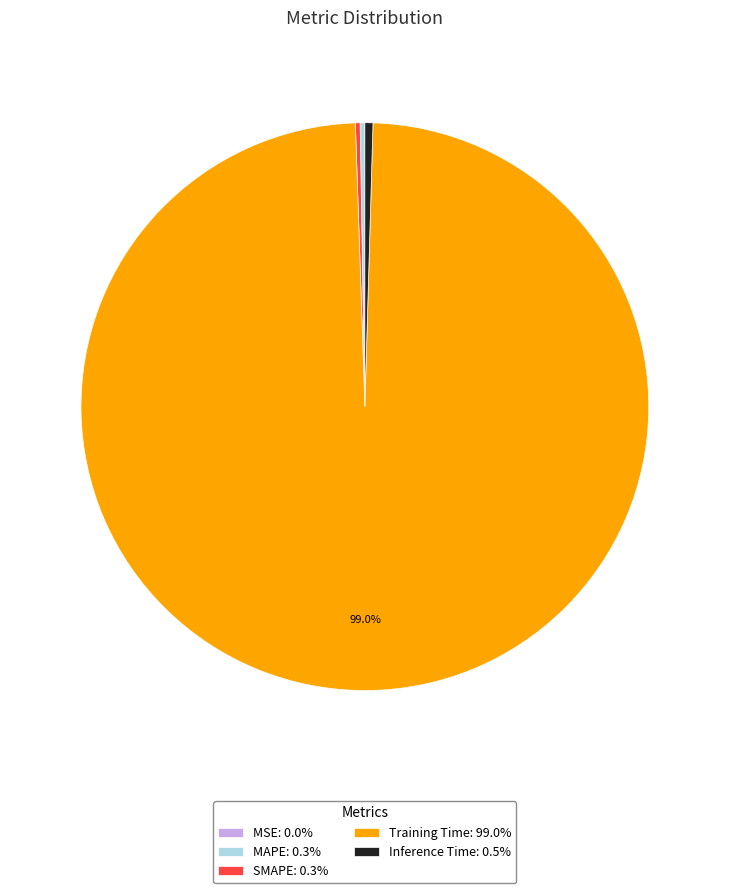

Does any single category account for the majority?

Yes